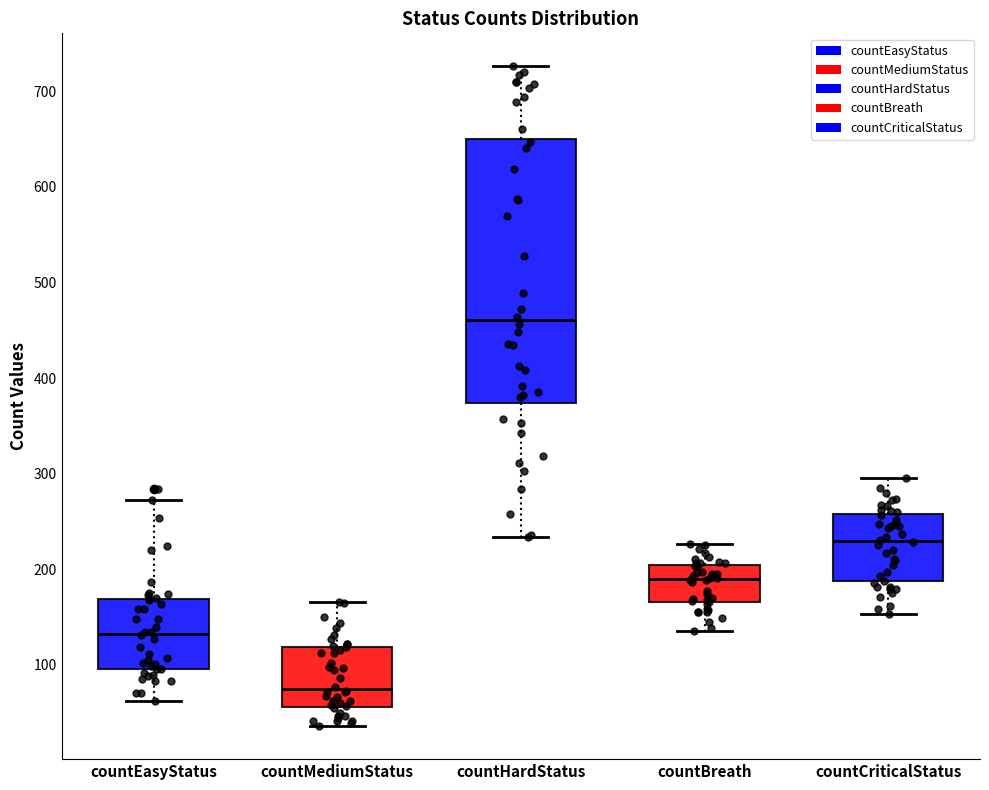

Which box is the tallest, from its lower edge to its upper edge?

countHardStatus